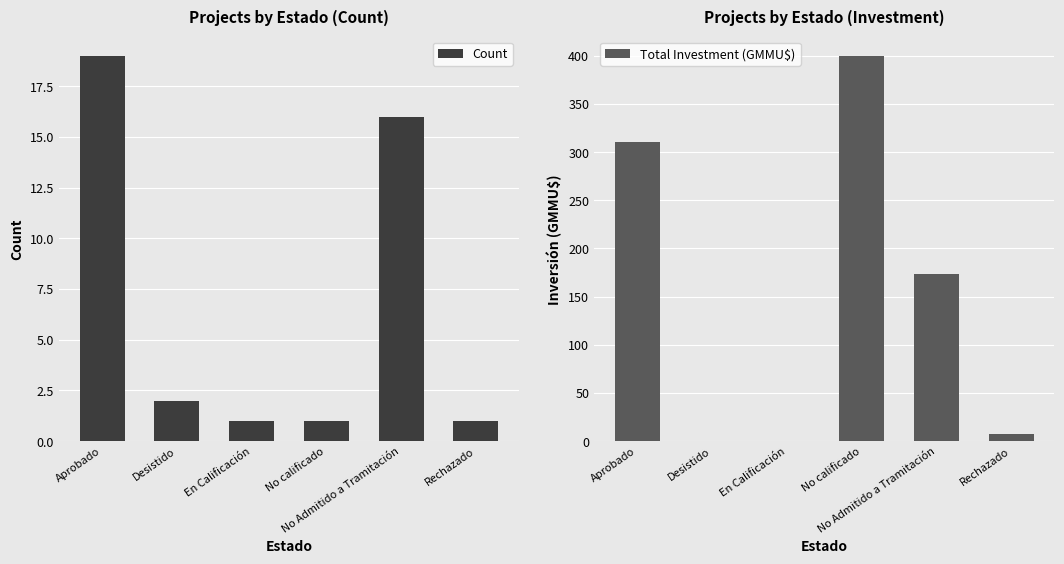

What is the total value across all series at No Admitido a Tramitación?

189.7